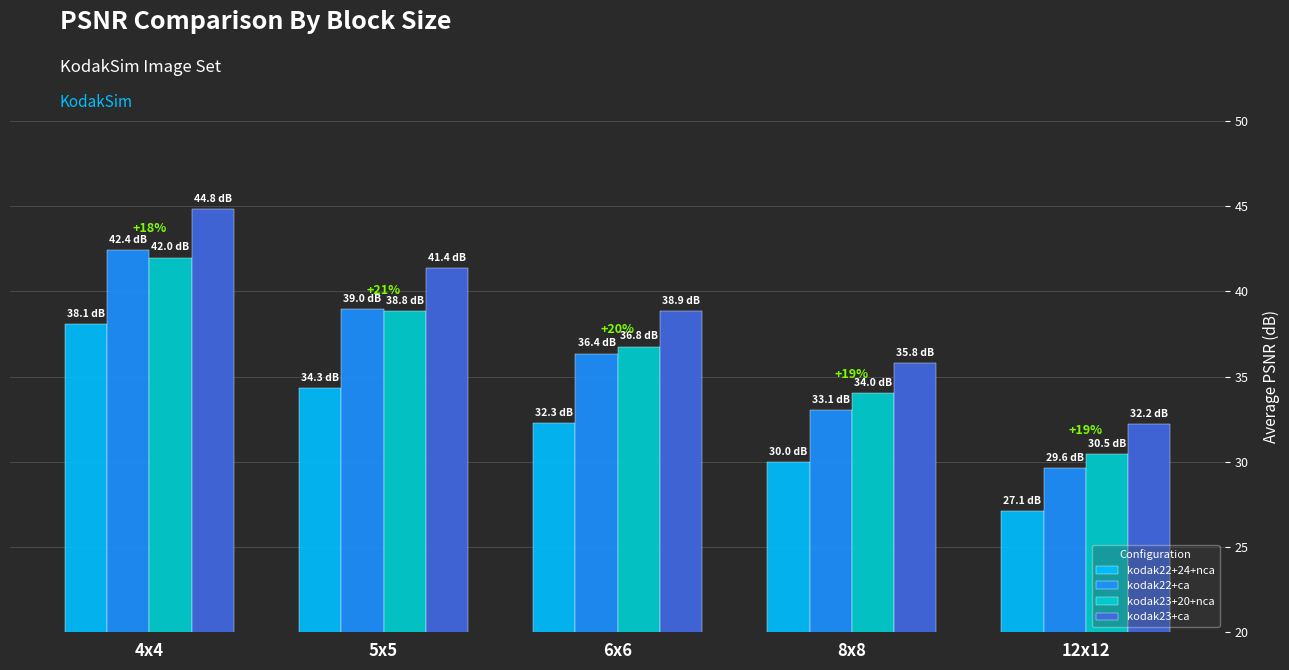

What is the label of the 5th bar from the right?

4x4